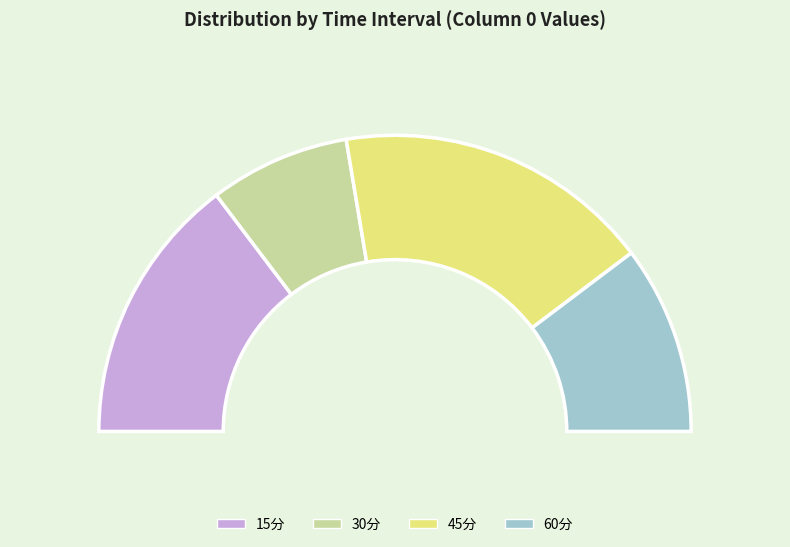

How many segments does this pie chart have?

4